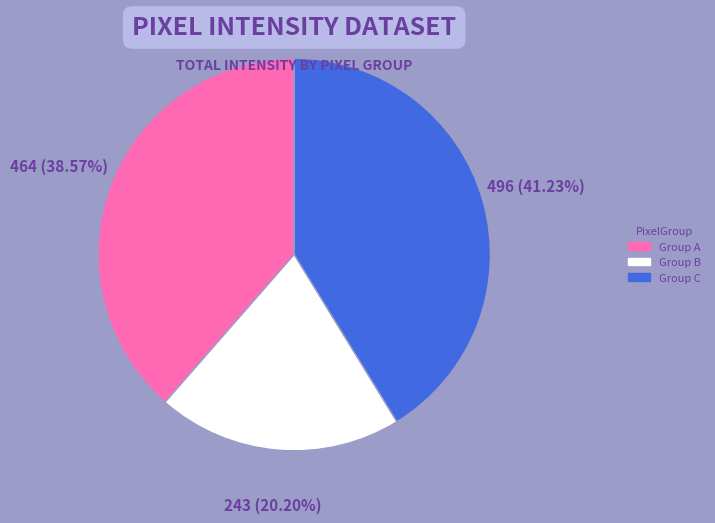

Does any single category account for the majority?

No